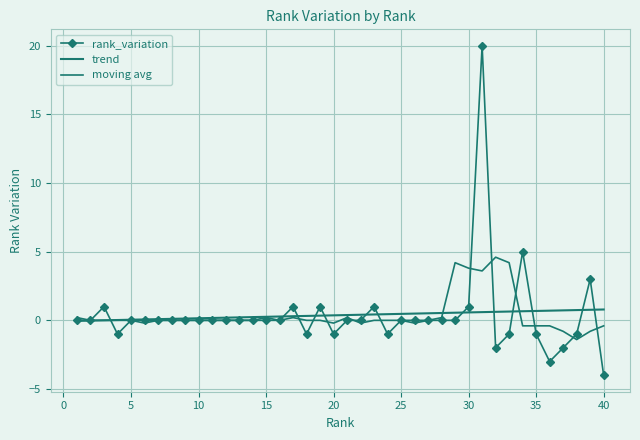

Which series ends up on top after the final intersection of trend and moving avg?

trend